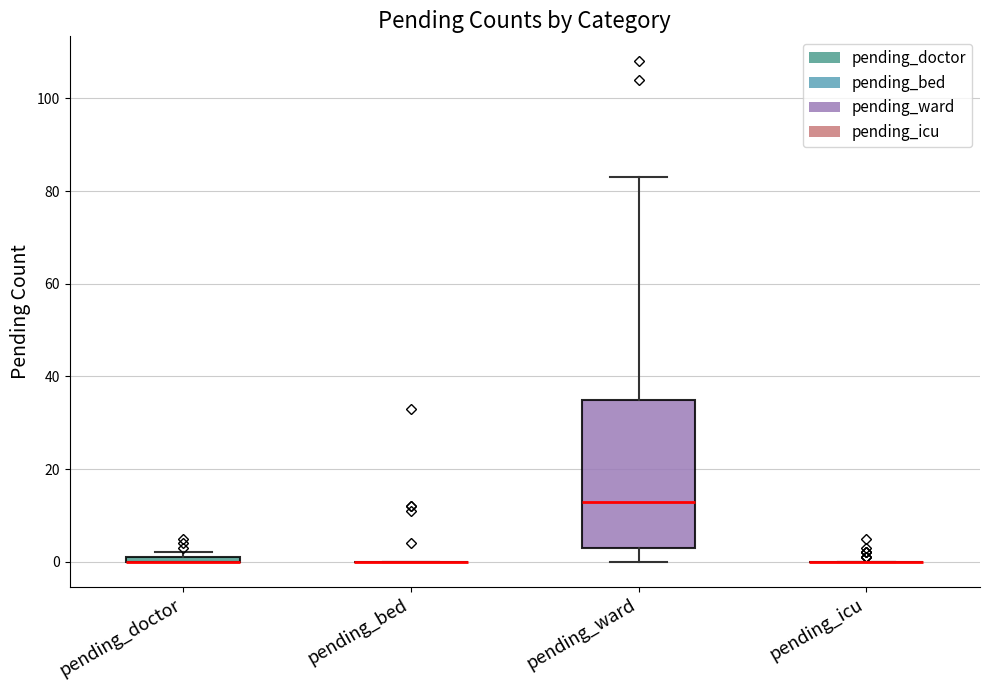

Which box is the tallest, from its lower edge to its upper edge?

pending_ward